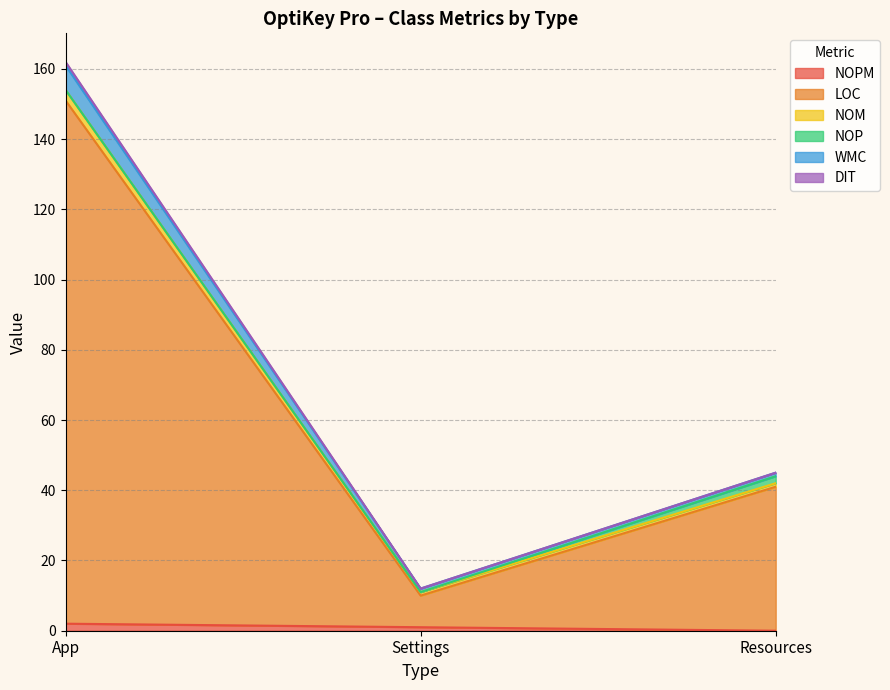

Is it true that WMC equals 4 at App?

False